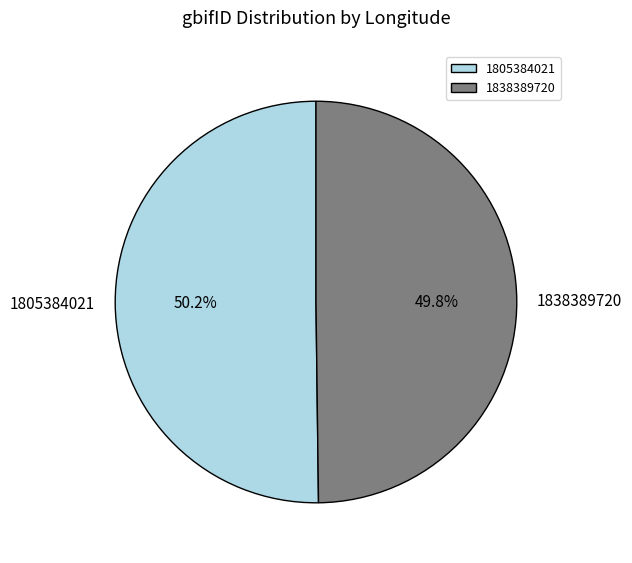

Is there any slice that represents more than half of the pie?

Yes